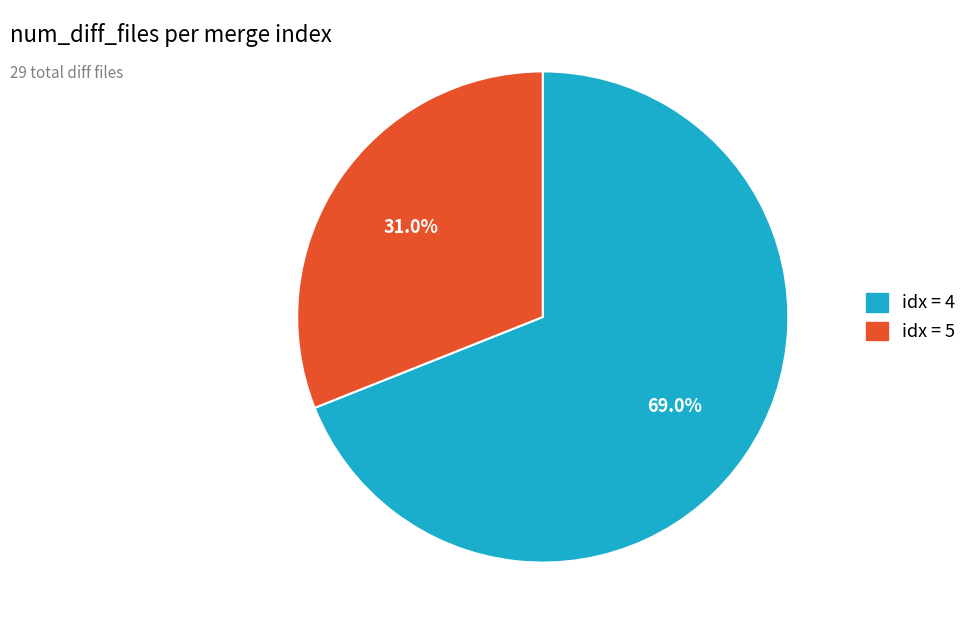

Does any single category account for the majority?

Yes